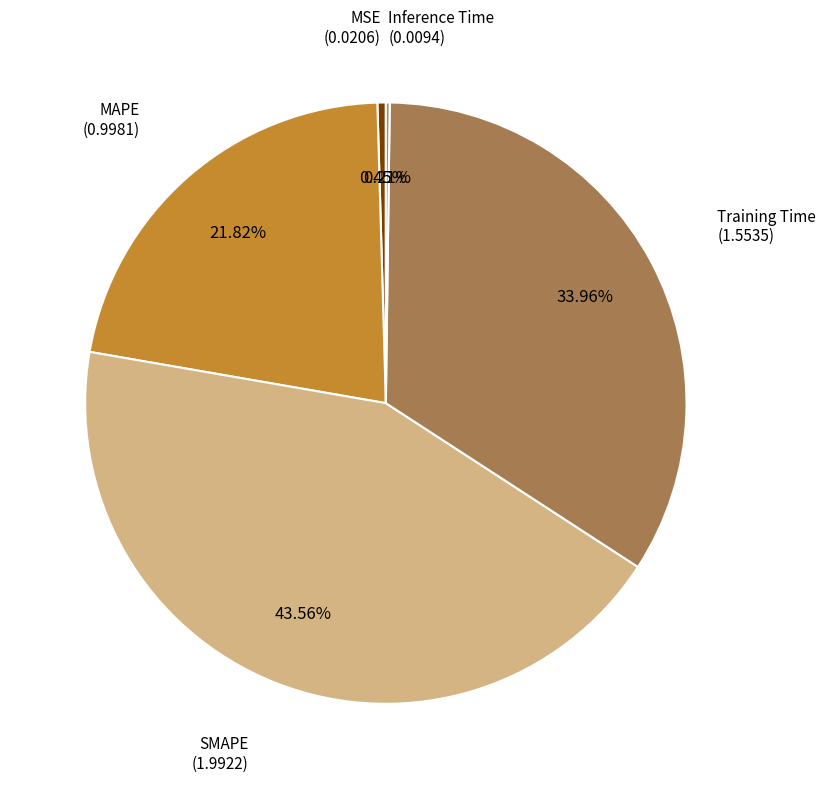

Is there any slice that represents more than half of the pie?

No